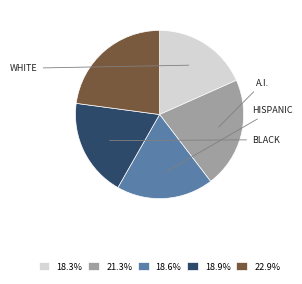

Is there any slice that represents more than half of the pie?

No